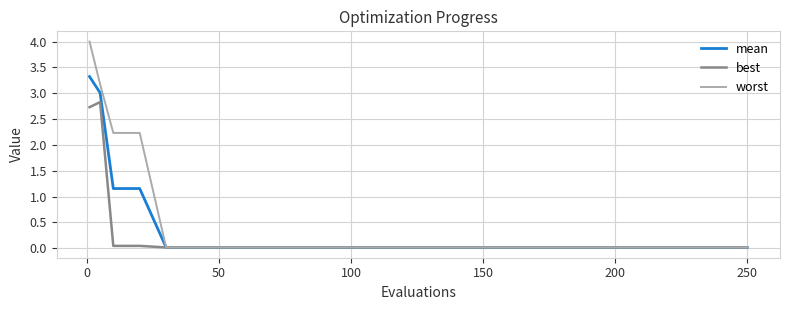

Which series has the widest spread of values?

worst